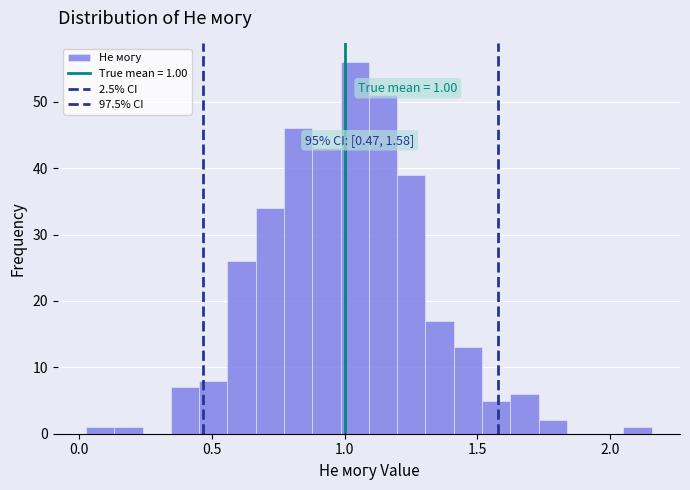

Read against the x-axis, roughly where is the centre of the tallest bar?

1.05